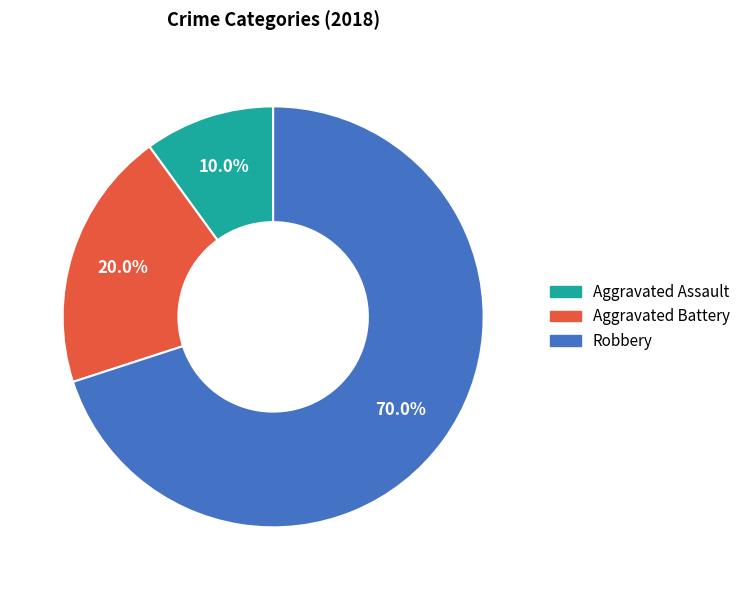

True or false: Aggravated Battery accounts for 31% of the total.

False